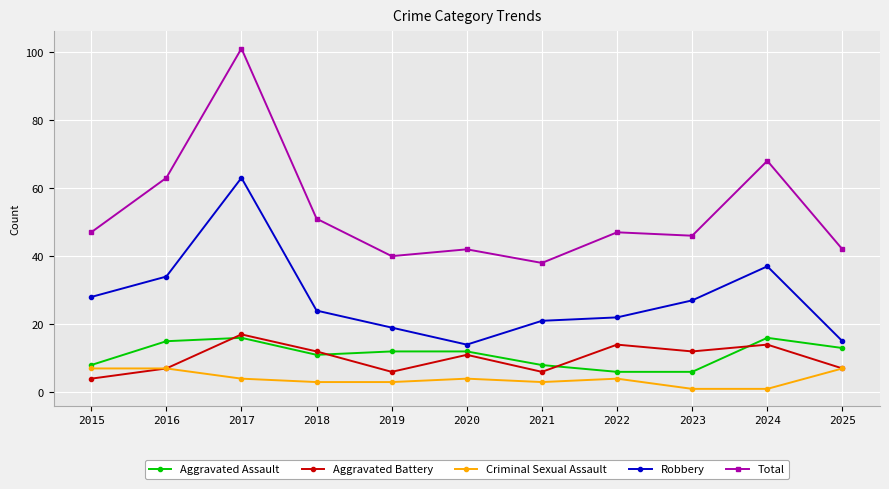

In Robbery, how many points are lower than both neighbors (excluding endpoints)?

1